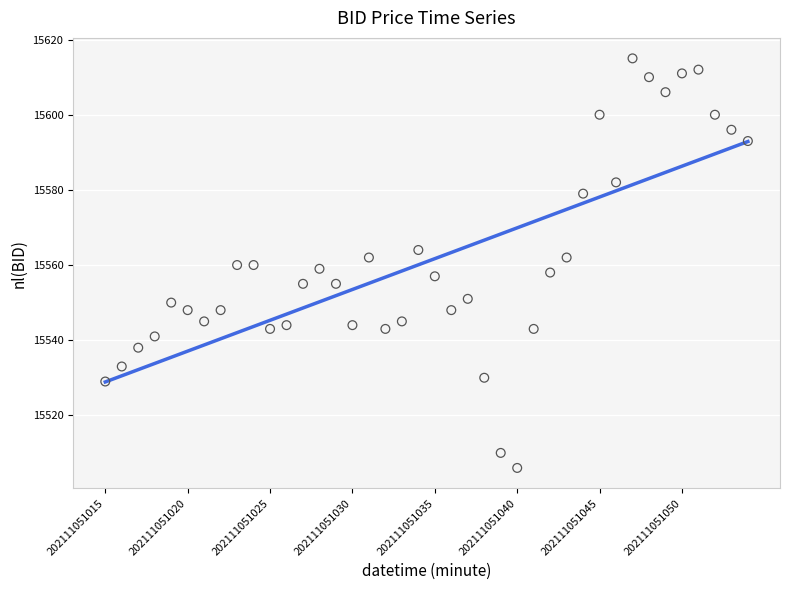

What is the range of Y values (max minus min)?

109